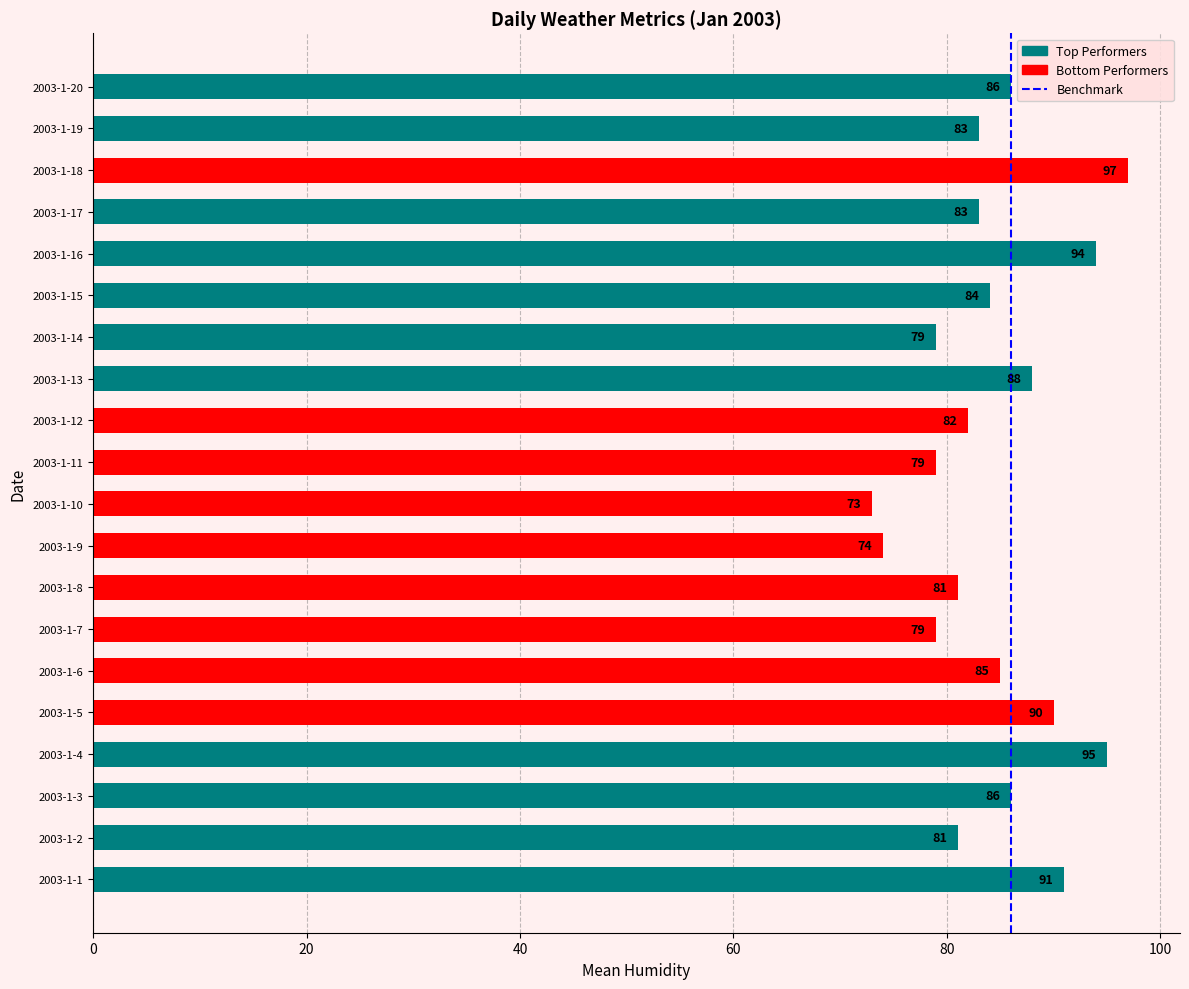

What is the sum of the values at 2003-1-1 and 2003-1-19?

174